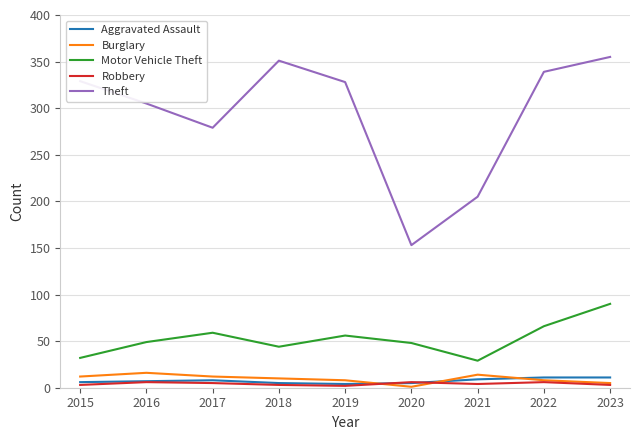

What is the spread (max minus min) of values at 2023?

352